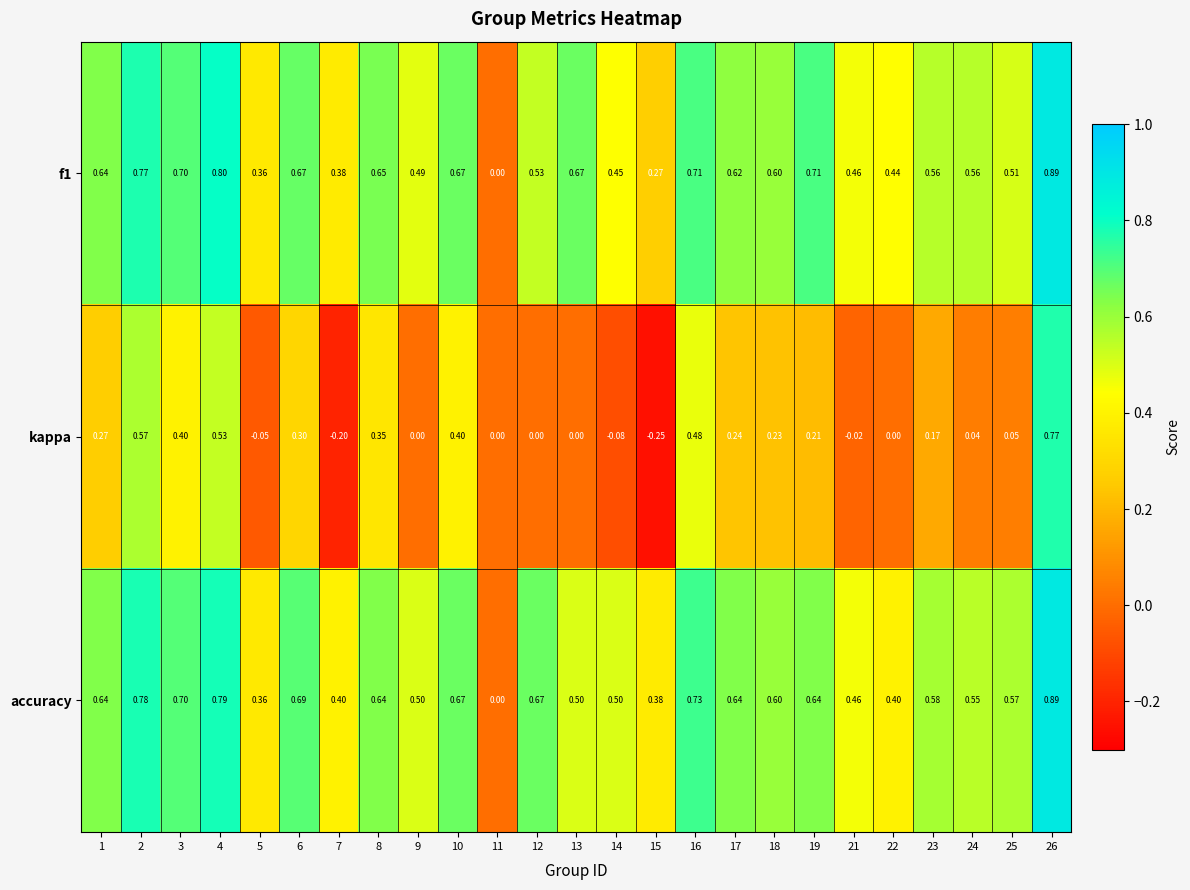

What is the difference between the highest and lowest values at 14?

0.6